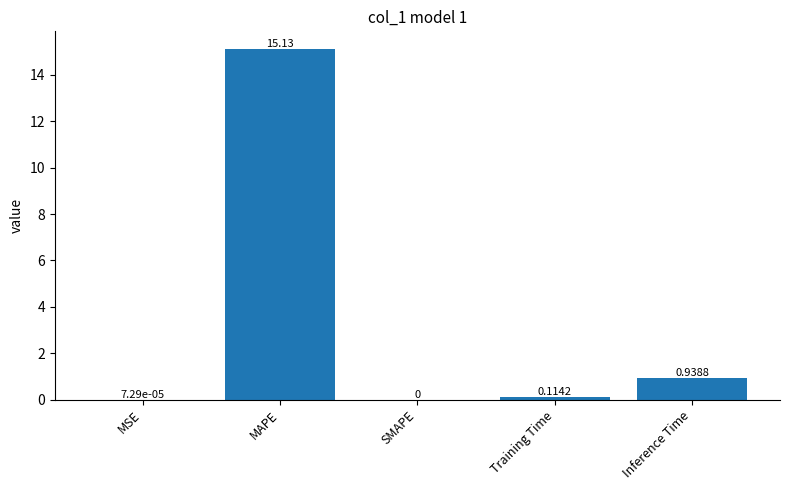

Between Inference Time and MAPE, which is larger?

MAPE